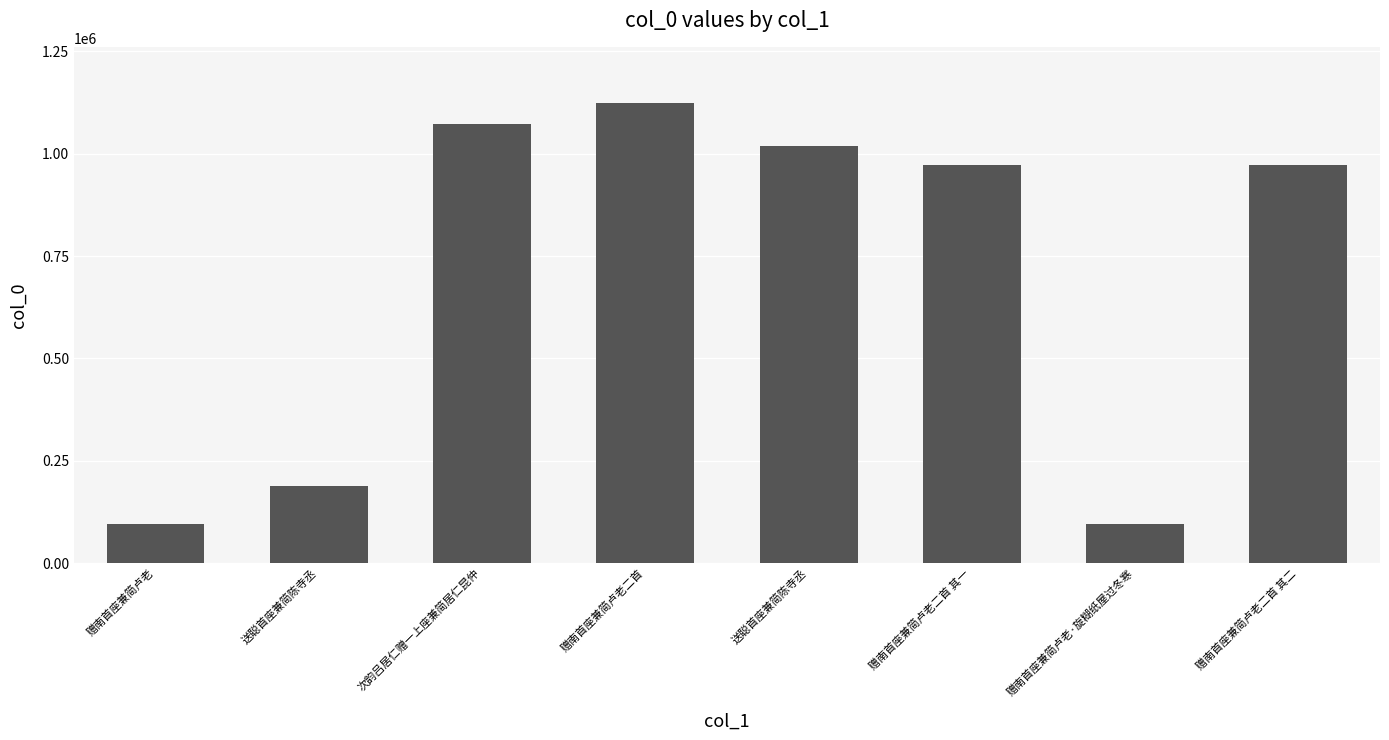

Count the number of data series in this chart.

1